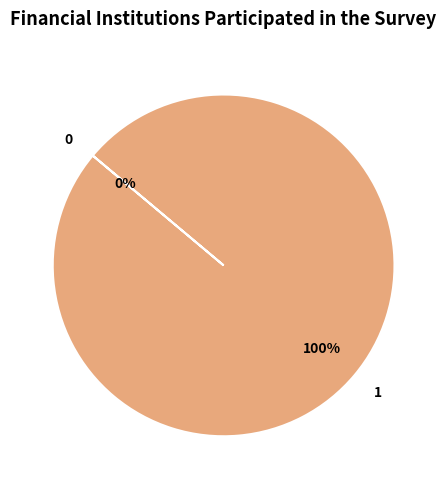

Is 0 the majority of the pie?

No